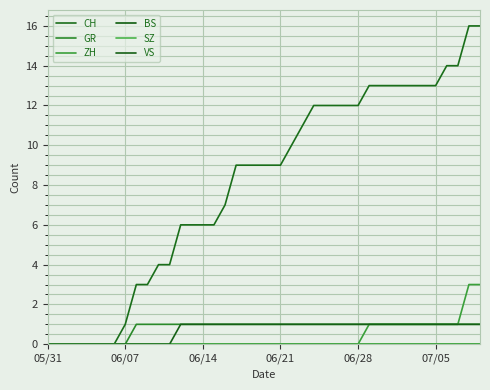

True or false: GR and BS intersect in this chart.

False